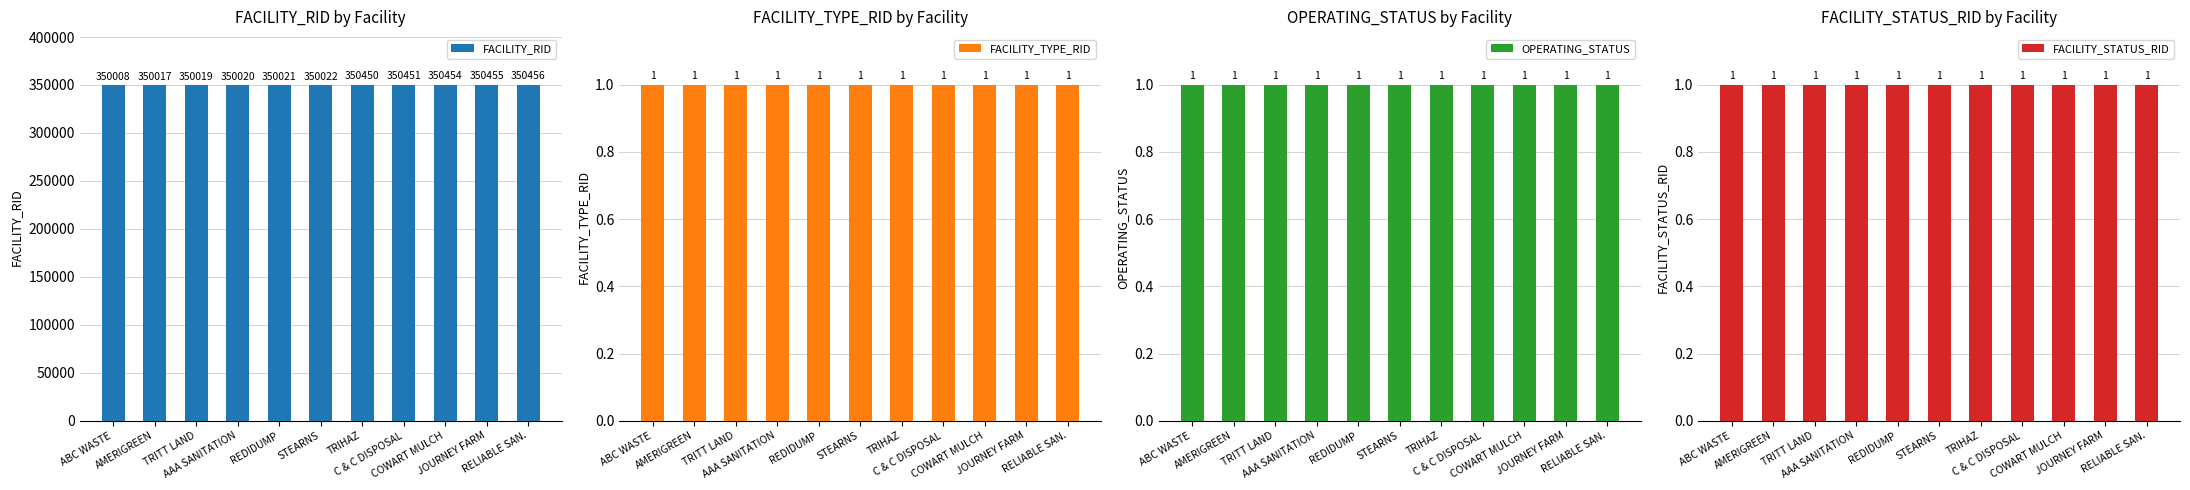

Reading right to left, what are all the values shown in this chart?

FACILITY_RID: 350456	350455	350454	350451	350450	350022	350021	350020	350019	350017	350008
FACILITY_TYPE_RID: 1	1	1	1	1	1	1	1	1	1	1
OPERATING_STATUS: 1	1	1	1	1	1	1	1	1	1	1
FACILITY_STATUS_RID: 1	1	1	1	1	1	1	1	1	1	1